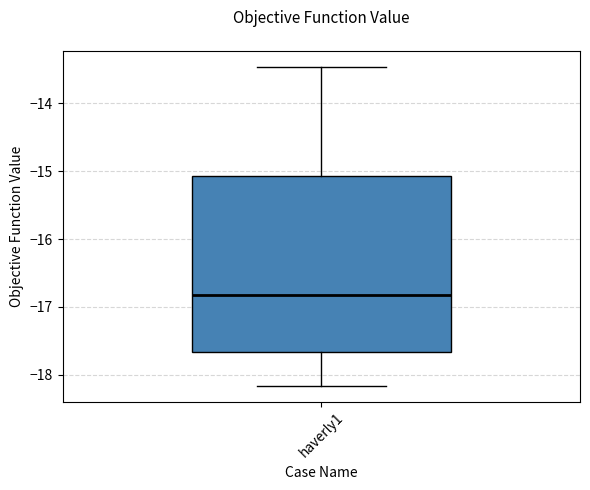

Transcribe this box plot: give where the median line is, the range the box spans, and where the two whiskers end, as read against the y-axis. The values are not printed on the chart, so give them approximately, as read against the axis.

median -16.8, box -17.7 to -15.1, whiskers -18.2 to -13.5